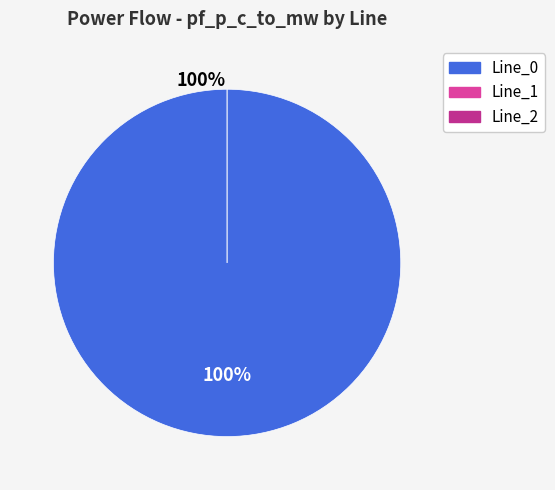

To the nearest percent, what is the average slice percentage?

33%